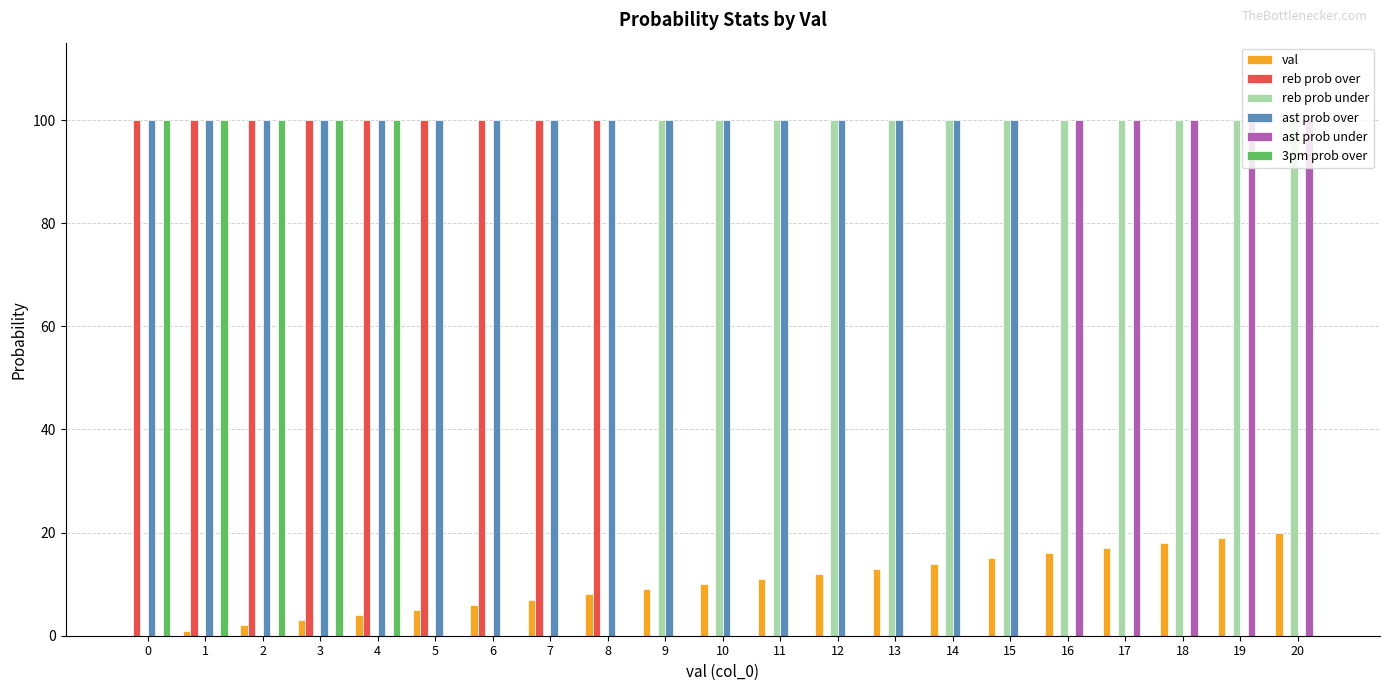

Which series has the largest total across all categories?

ast prob over